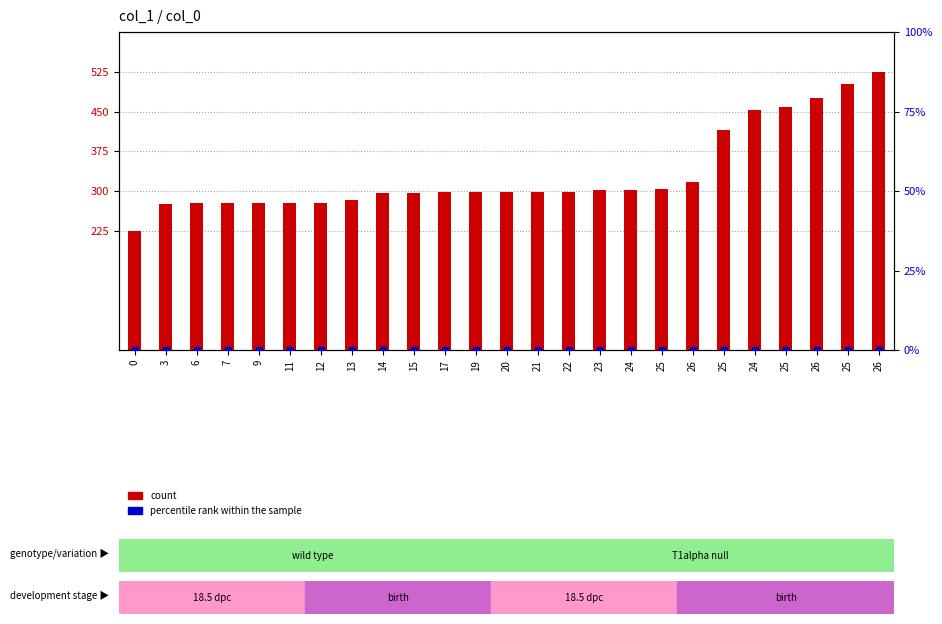

Which series has the largest total across all categories?

count